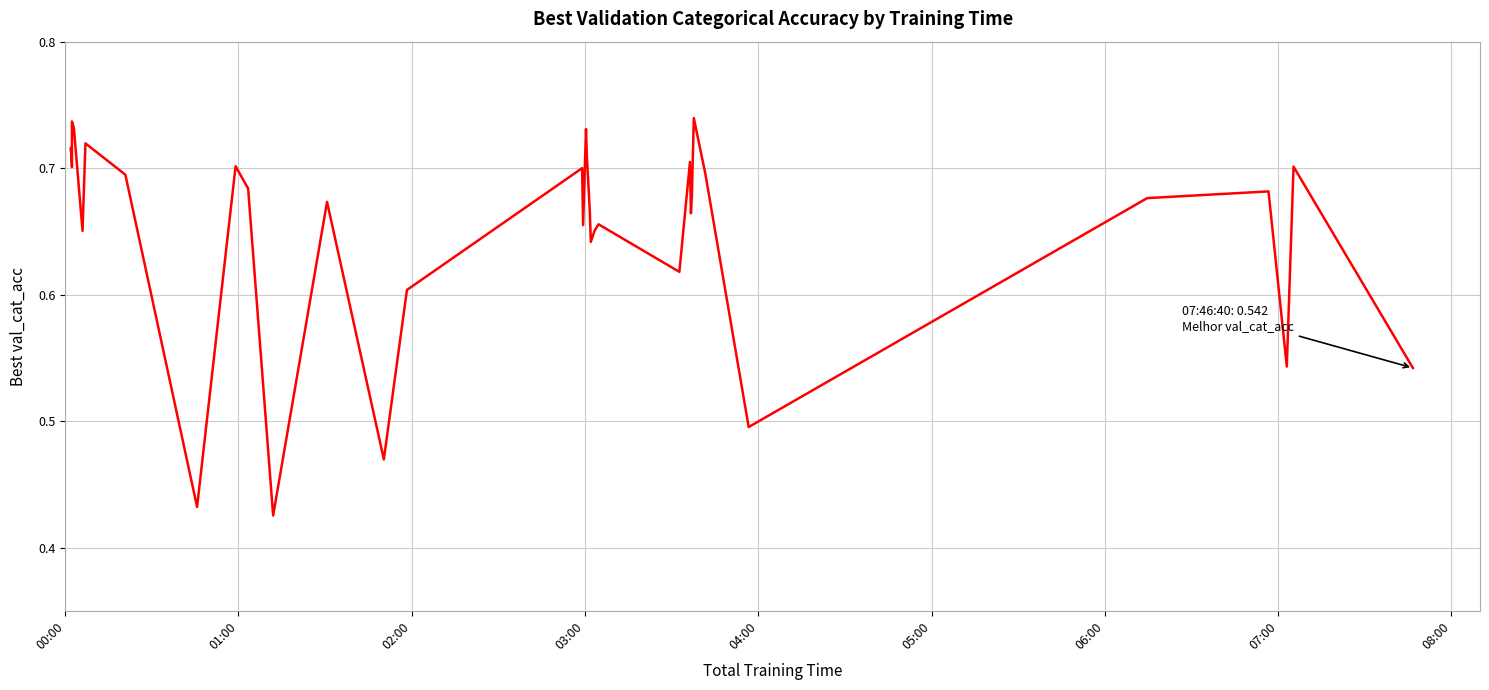

Is this an area chart (filled region under the line)?

No